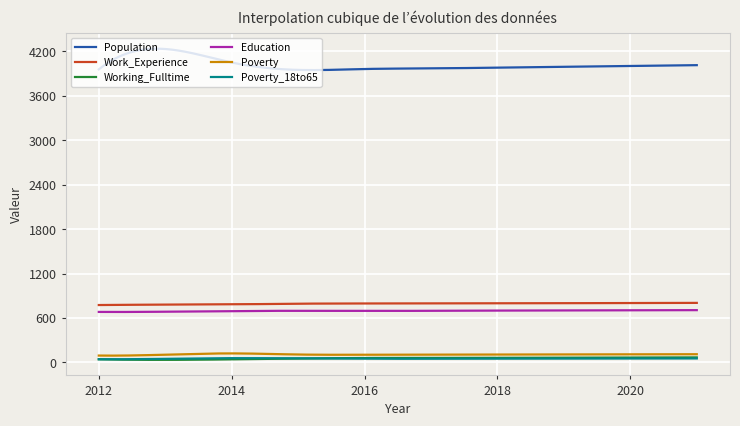

Which series has the largest range (max minus min)?

Population